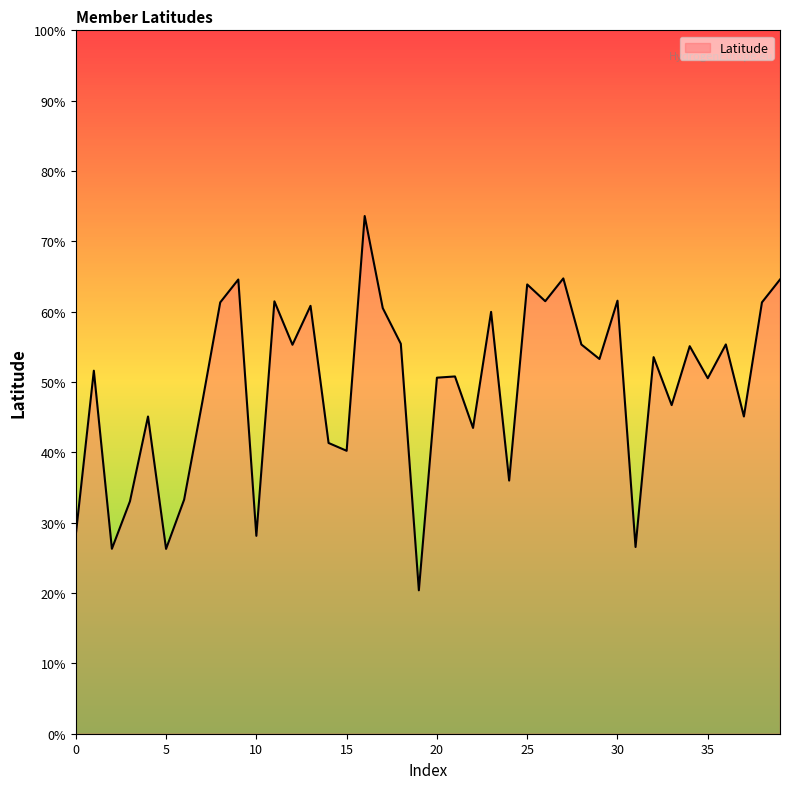

What is the difference between the maximum and minimum values?

53.2